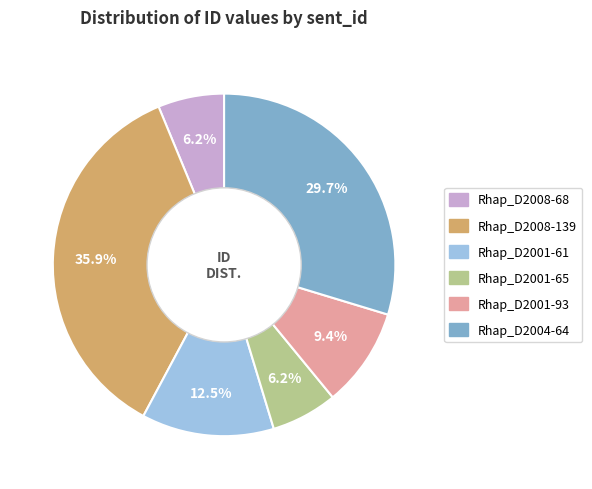

Is it true that Rhap_D2001-65 is 1% of the pie?

False